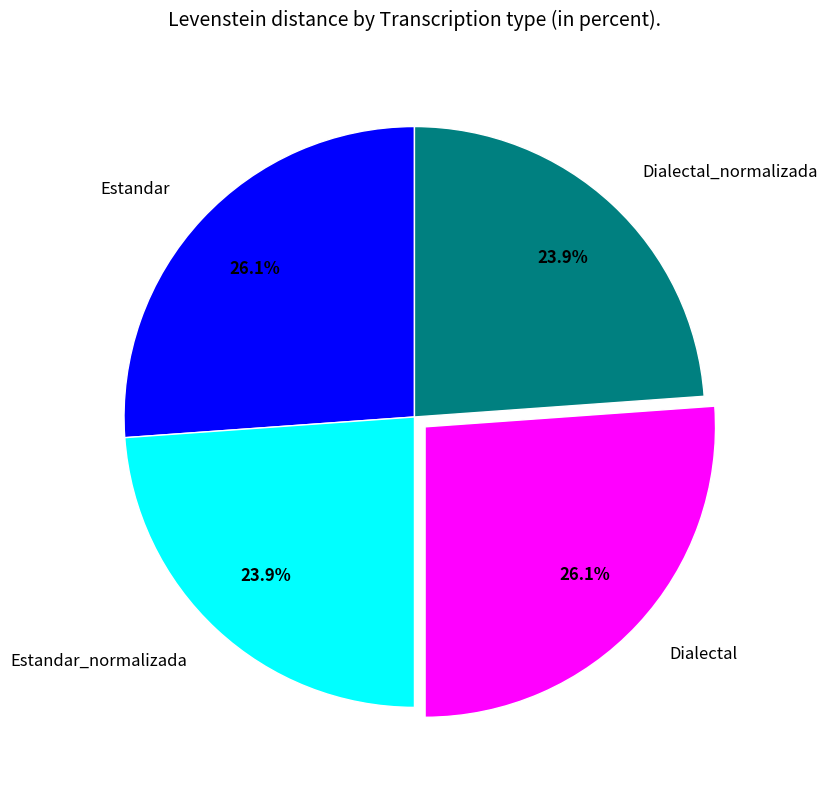

Is there any slice that represents more than half of the pie?

No